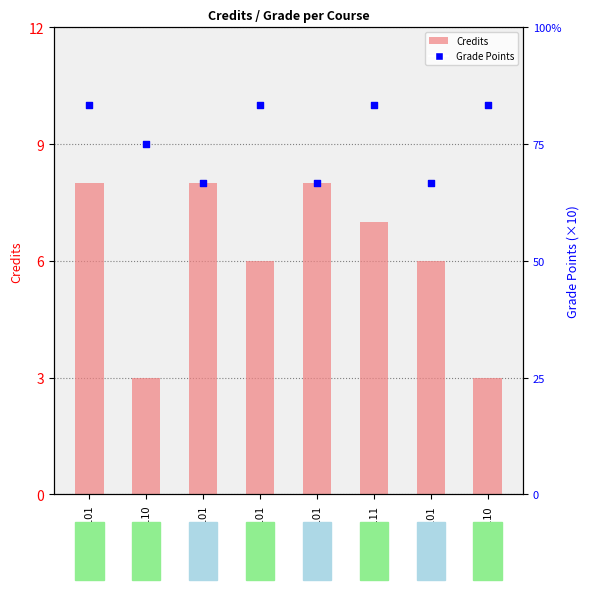

At how many categories does at least one series exceed 4?

8